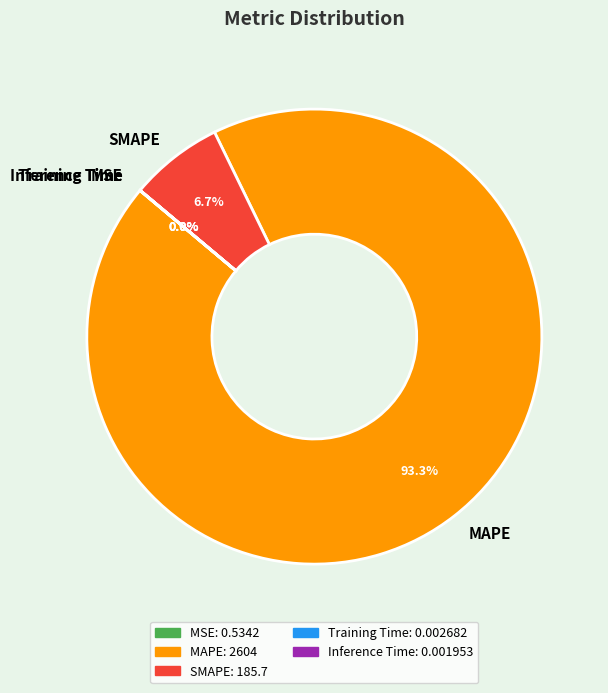

Between MAPE and SMAPE, which is larger?

MAPE